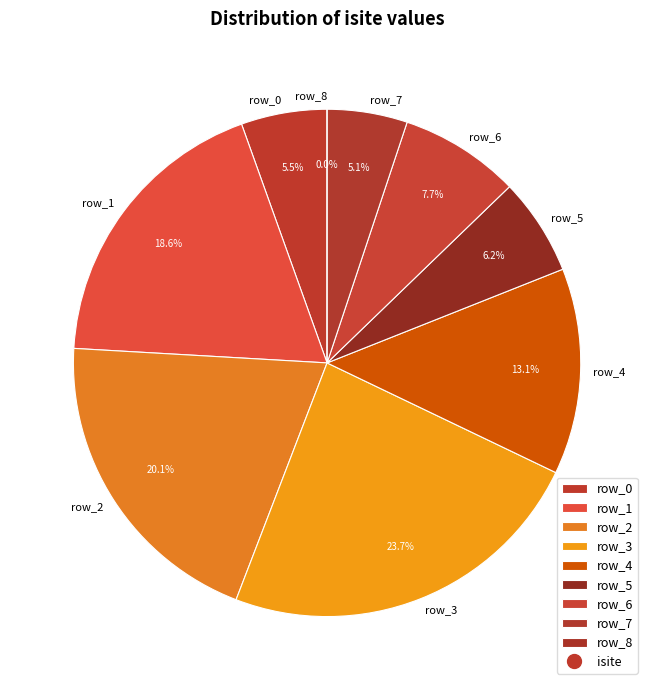

To the nearest percent, what percentage of the pie is row_4?

13%